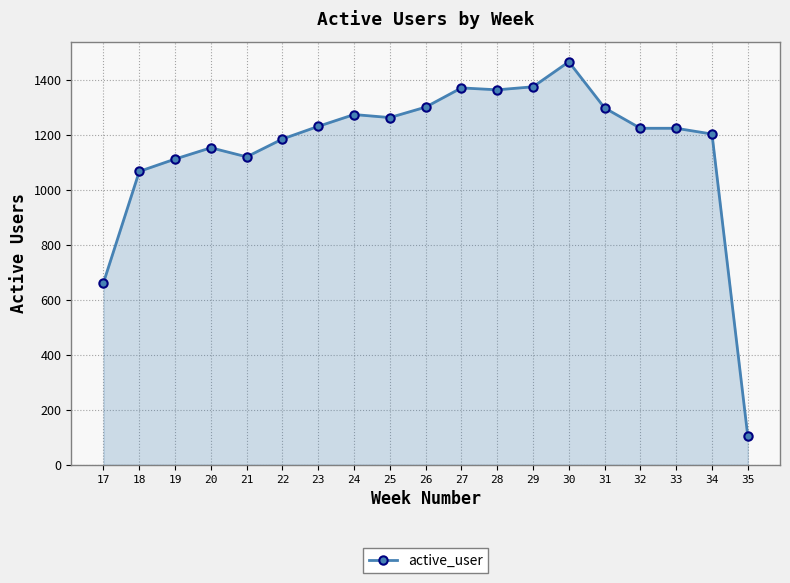

What is the change in value from 24 to 34?

-71